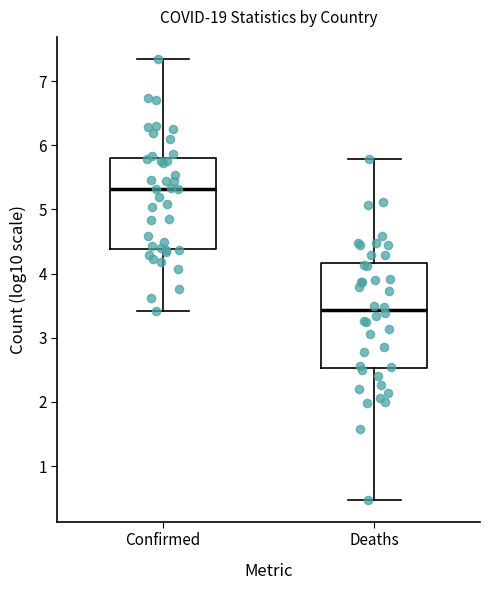

Comparing the boxes themselves (not the whiskers), which one is the tallest?

Deaths